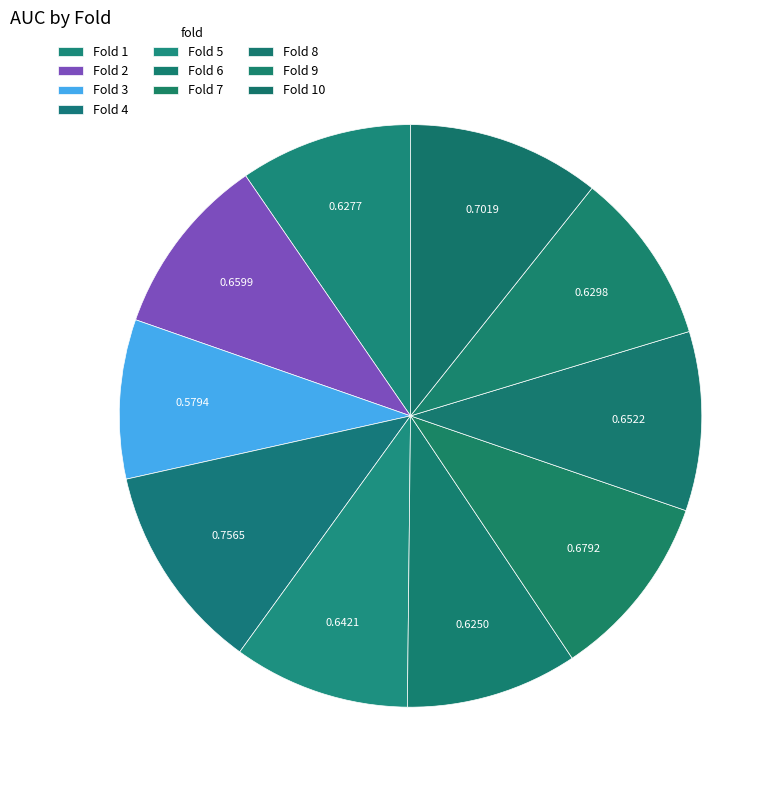

Which slice is the largest?

4